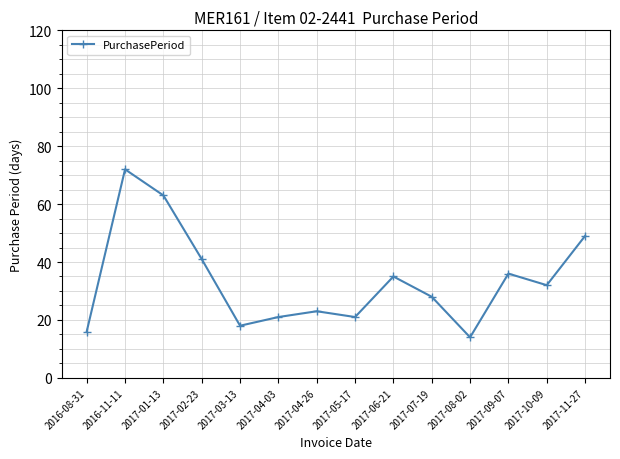

Read the value at 2017-03-13.

18